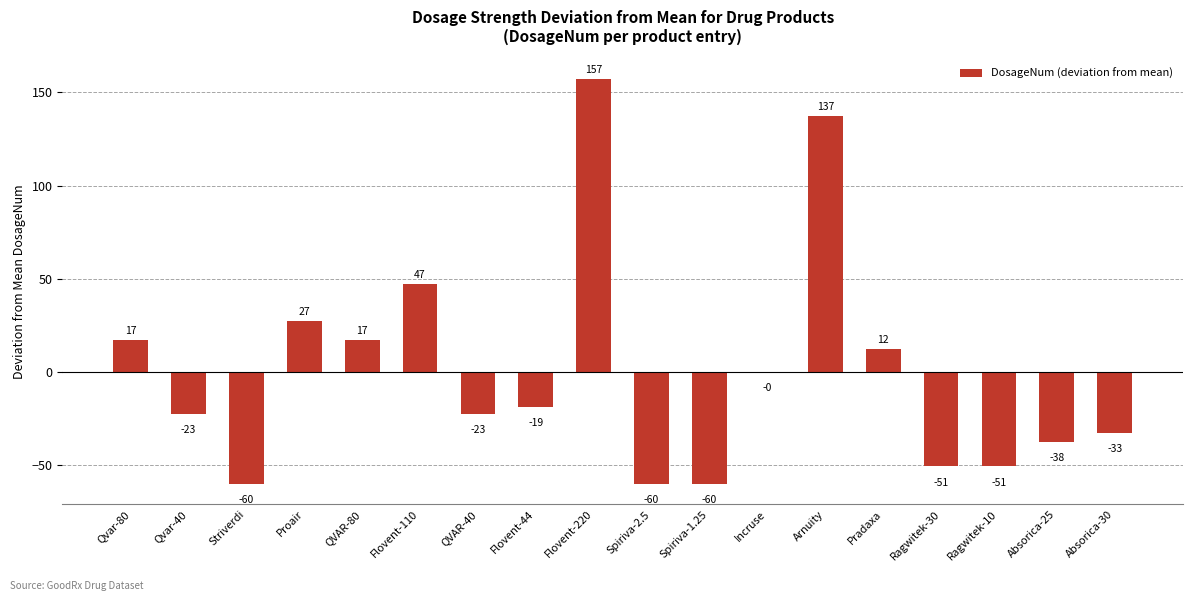

What is the sum of the values at Arnuity and Flovent-110?

184.7